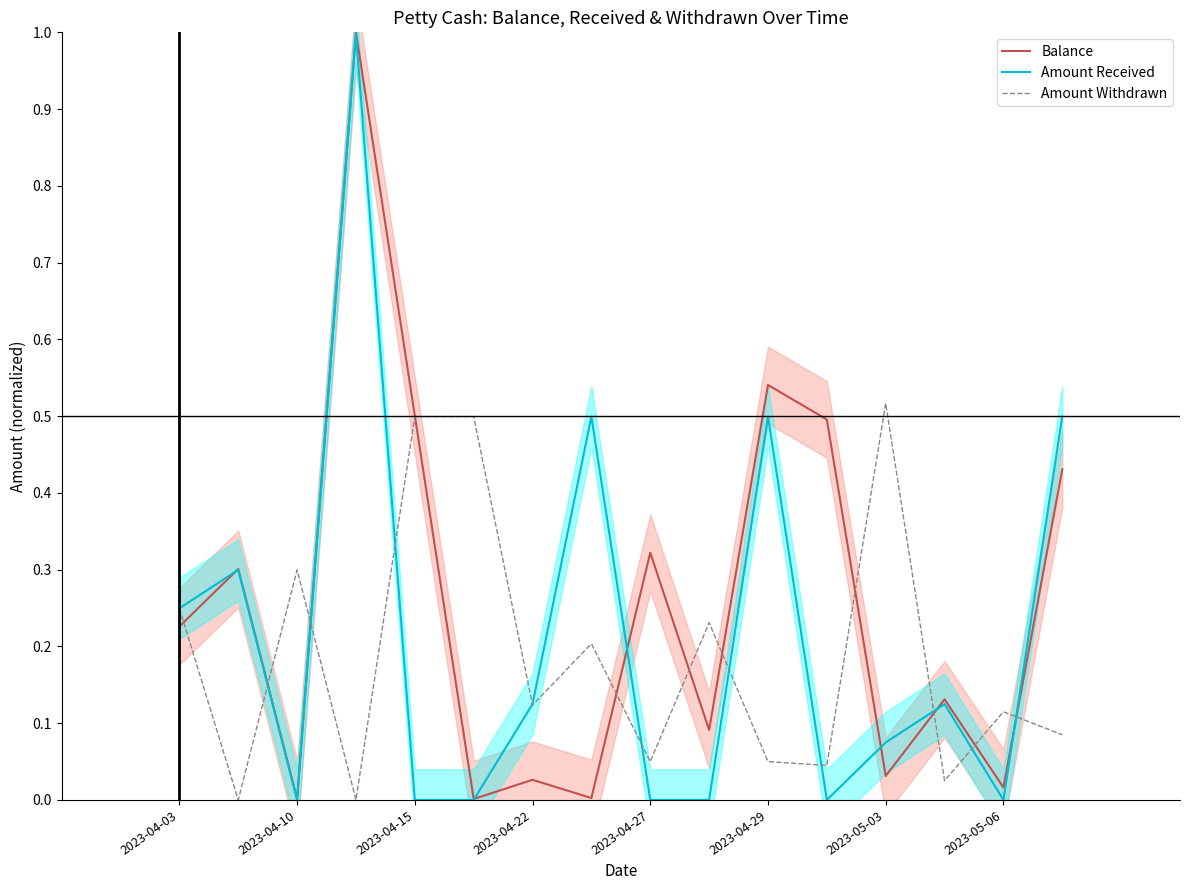

Is it true that Amount Withdrawn equals 0.3 at 2023-05-03?

False